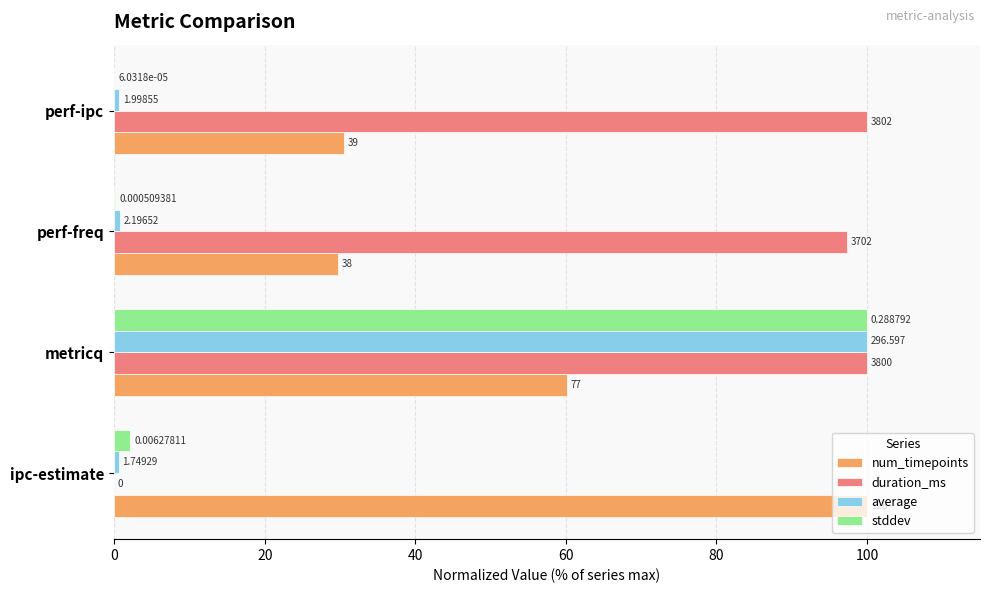

What are all the series names shown in the legend?

num_timepoints, duration_ms, average, stddev